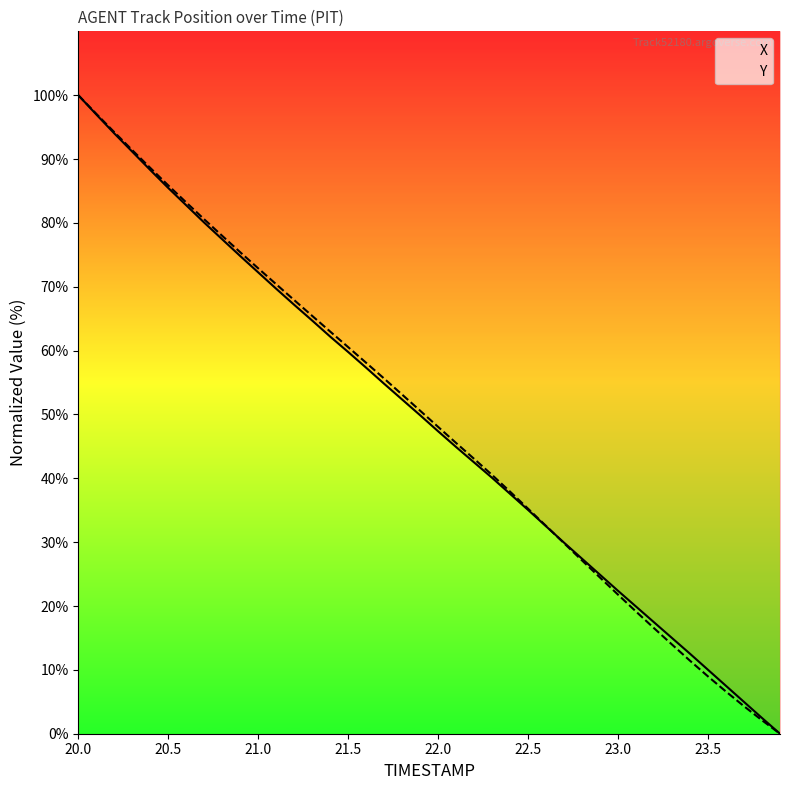

What is the value of the Y point at the 17th from the left?

58.1